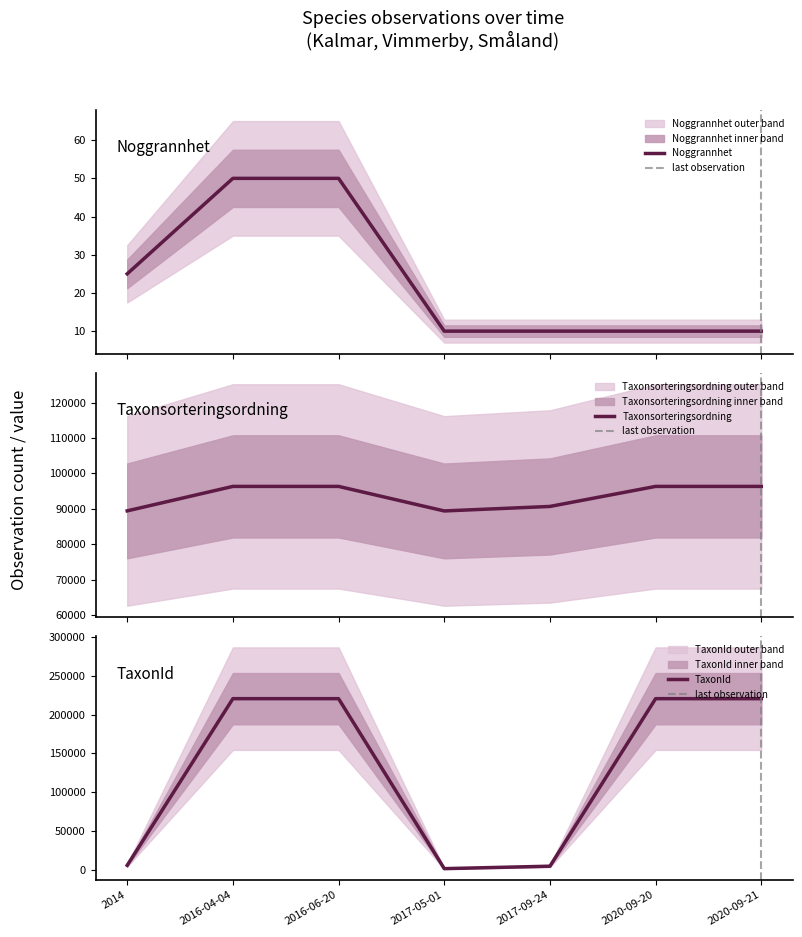

What is the highest value of the TaxonId series?

220787